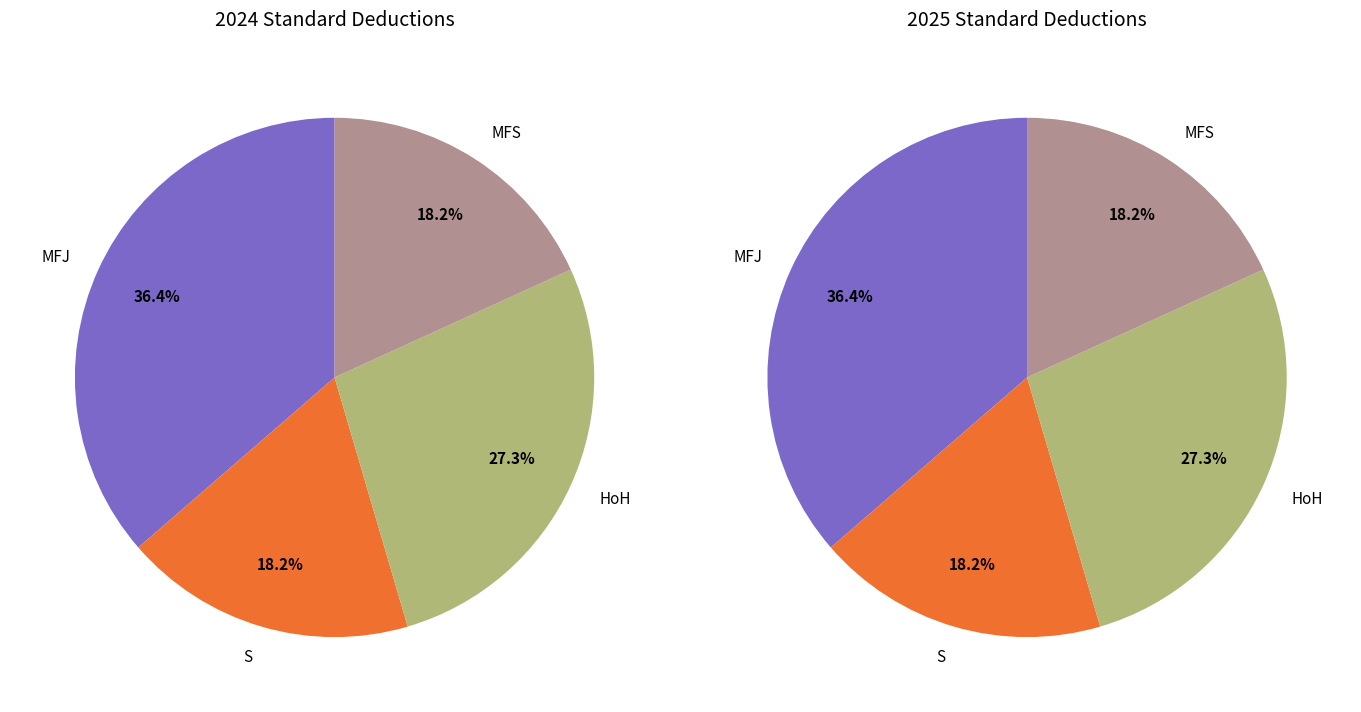

What is the change in value from S to HoH?

+7300